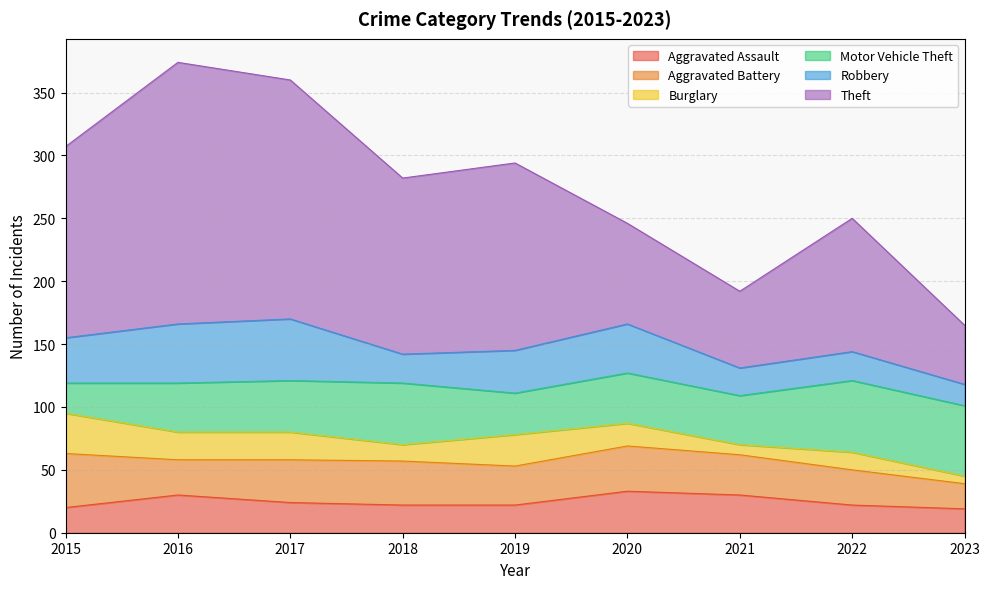

What are all the series names shown in the legend?

Aggravated Assault, Aggravated Battery, Burglary, Motor Vehicle Theft, Robbery, Theft